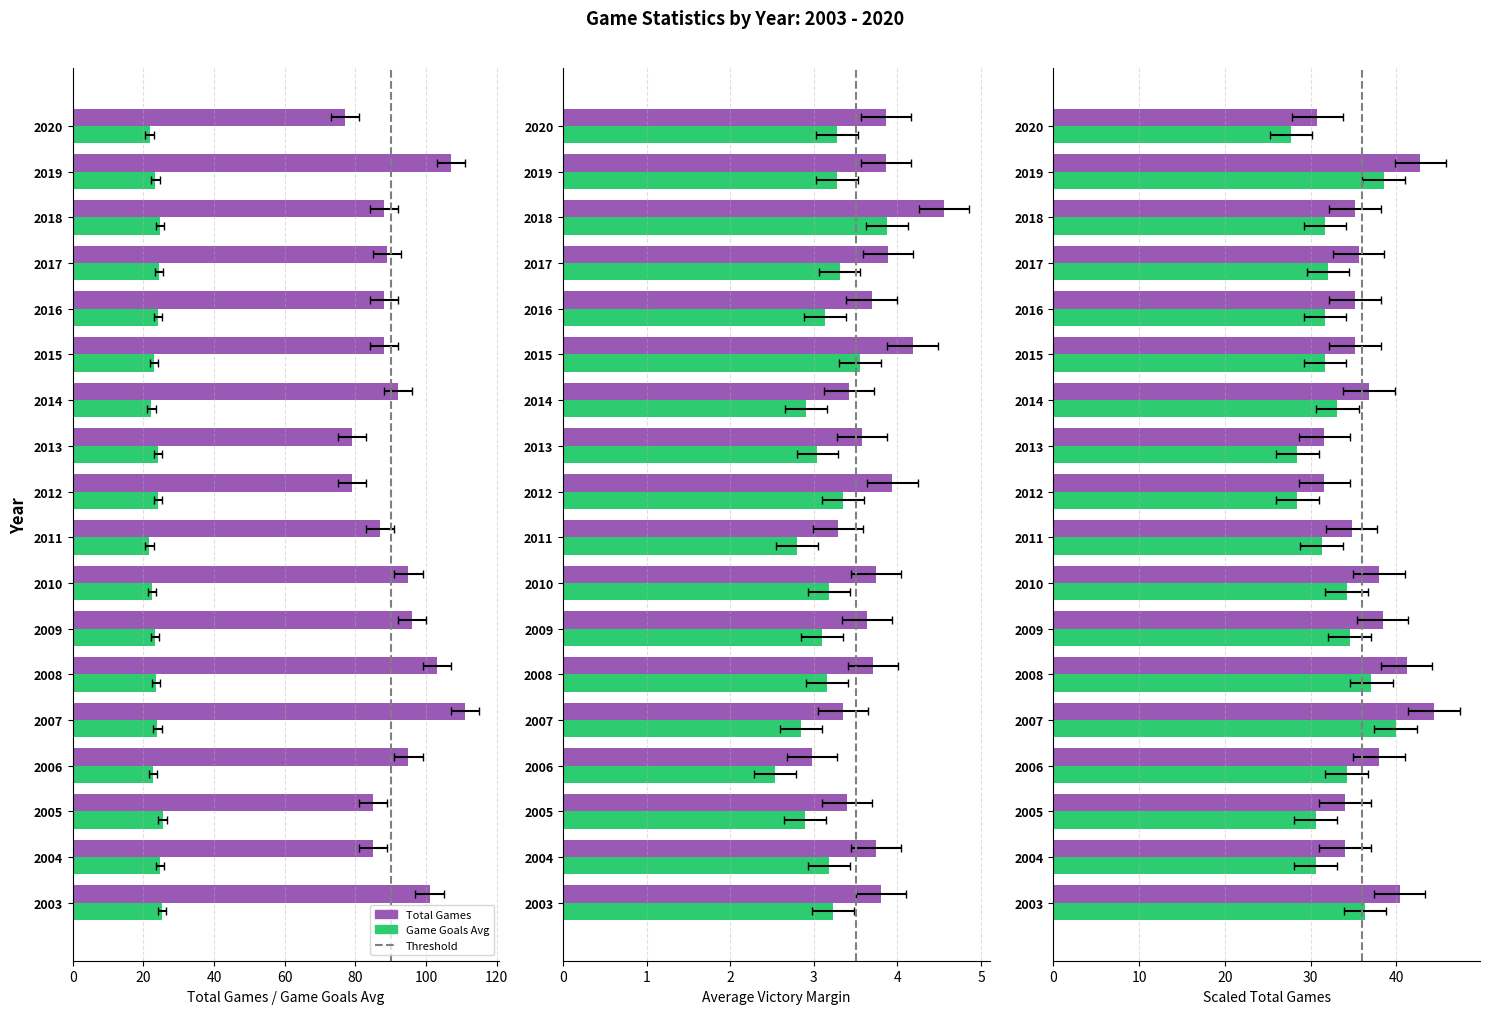

Which series has the largest total across all categories?

Total Games